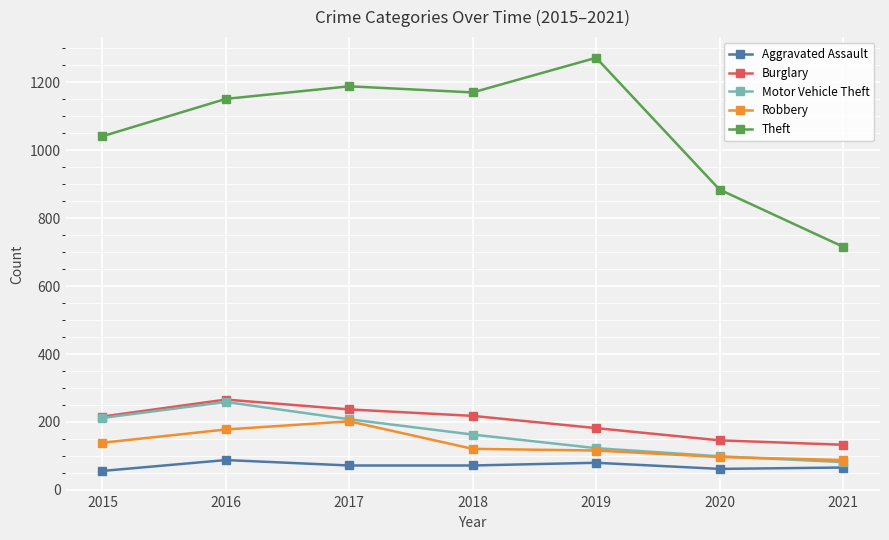

True or false: Robbery has more than 0 interior local peaks.

True